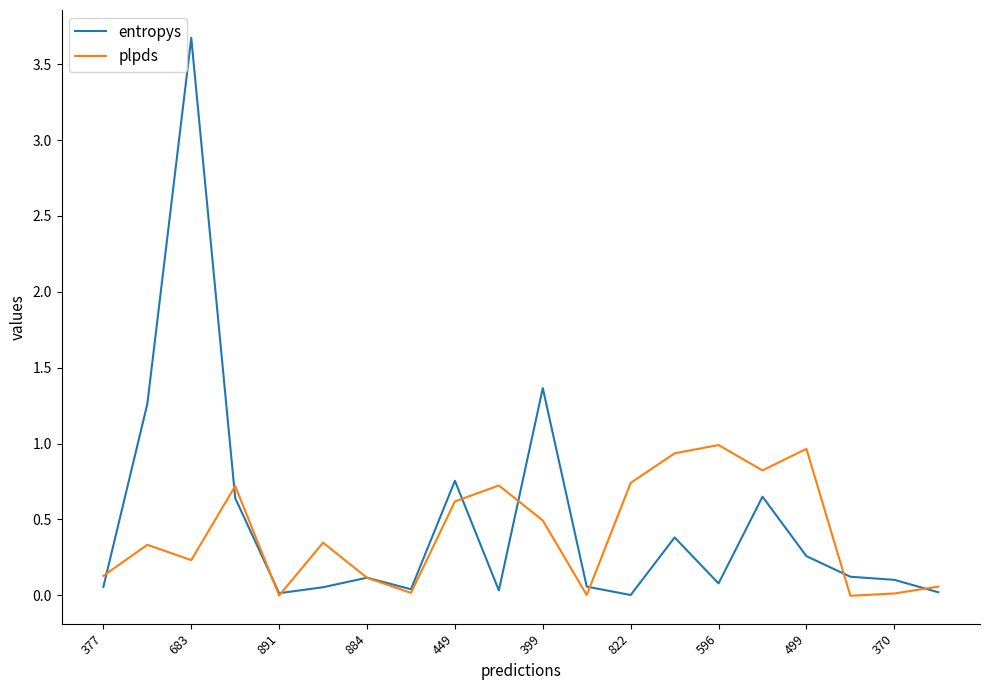

What is the maximum value for entropys?

3.7